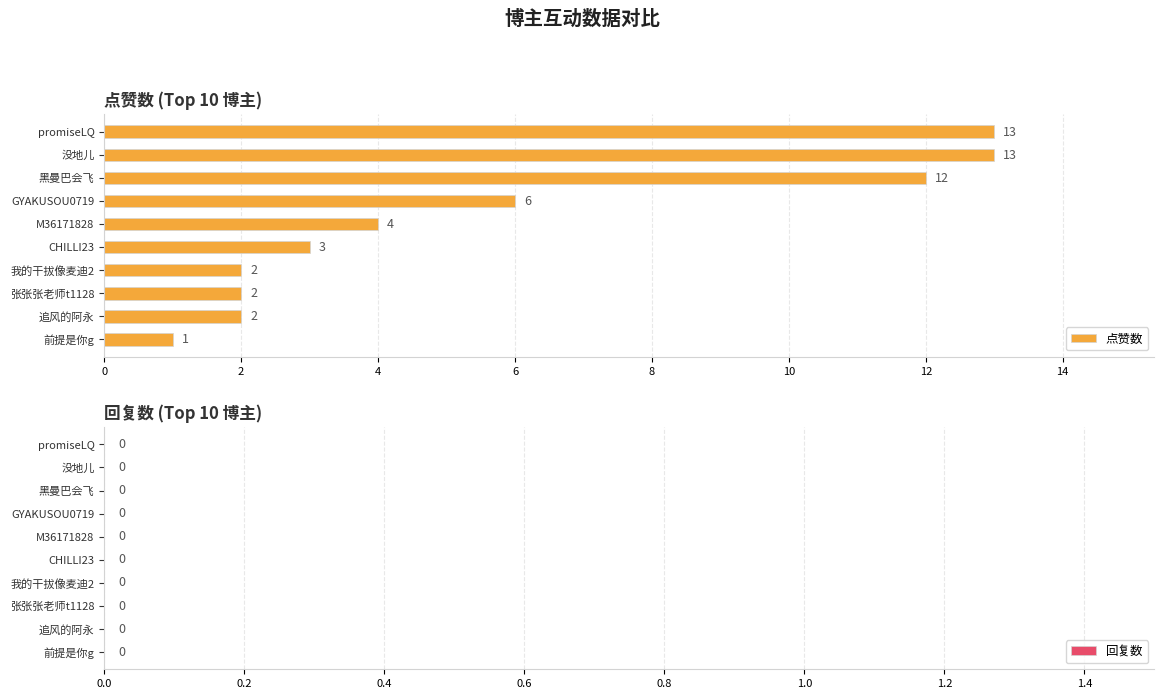

What is the greatest value displayed?

13